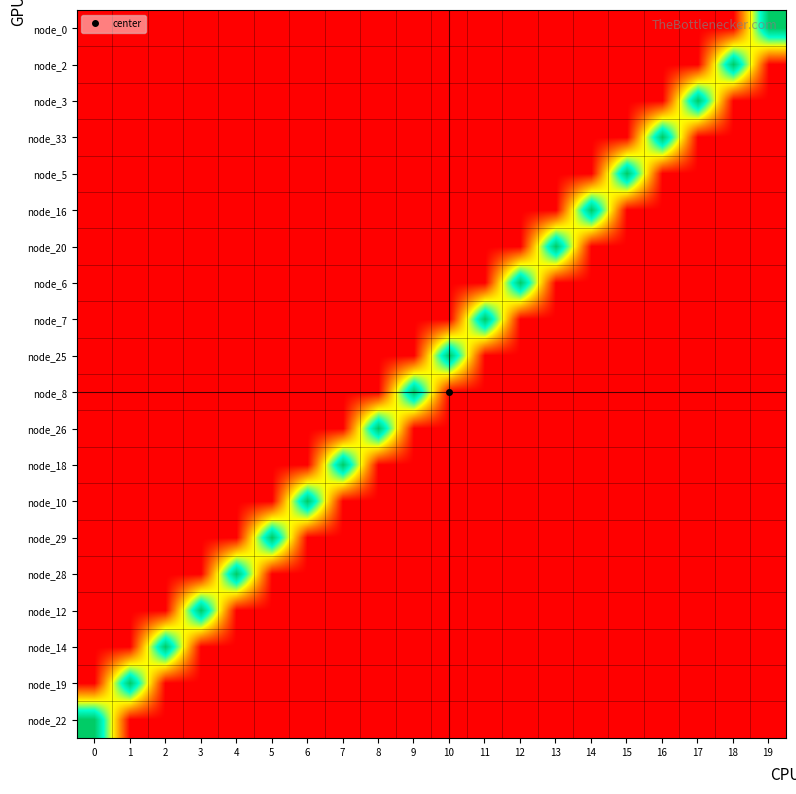

Between 10 and 19, which series saw the biggest shift?

node_0